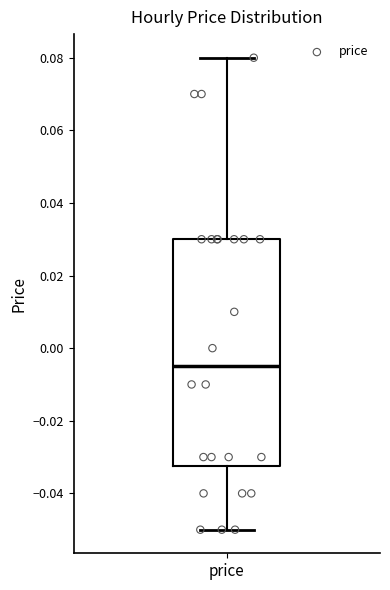

Transcribe this box plot: give where the median line is, the range the box spans, and where the two whiskers end, as read against the y-axis. The values are not printed on the chart, so give them approximately, as read against the axis.

median -0.004, box -0.032 to 0.030, whiskers -0.050 to 0.080